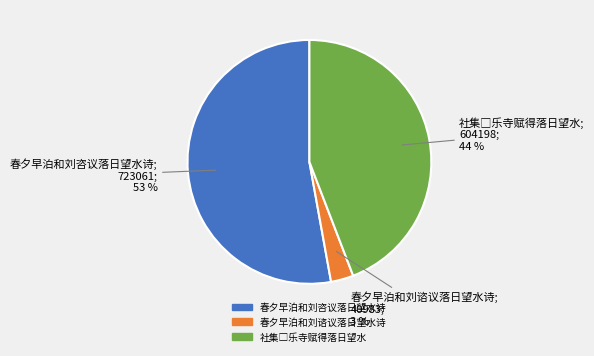

To the nearest percent, what portion does 春夕早泊和刘谘议落日望水诗 represent?

3%